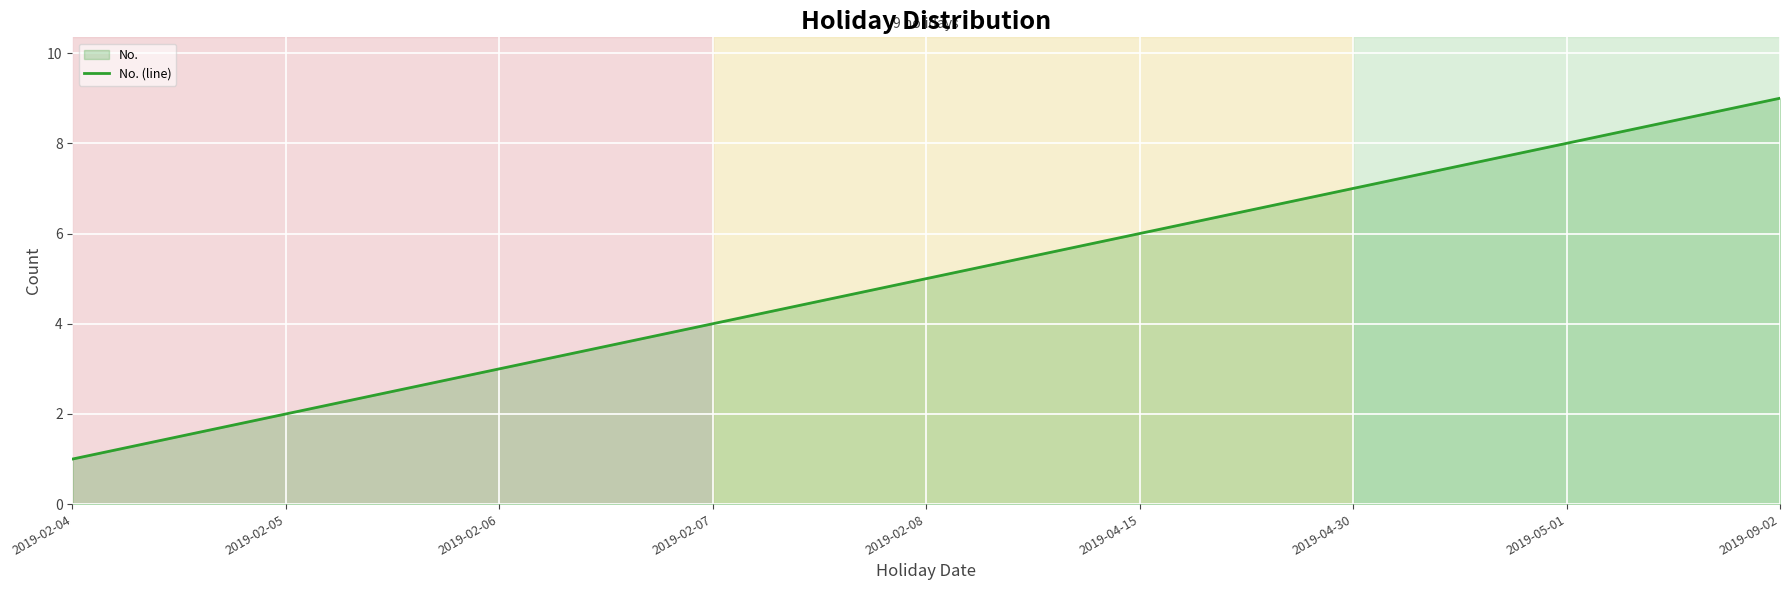

How many lines are shown in the chart?

1